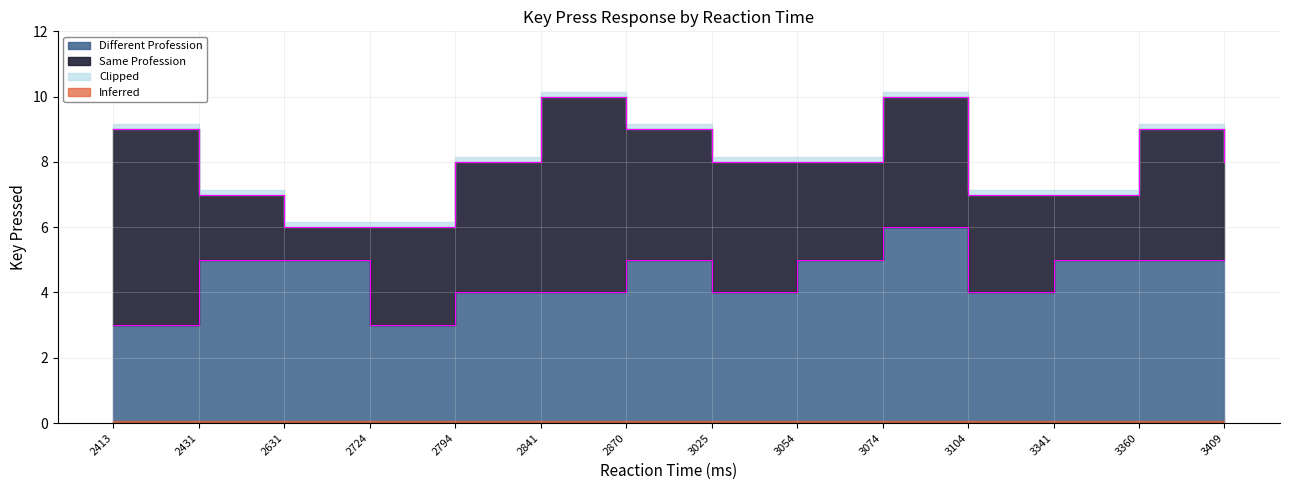

What is the value of the 3rd point from the left?

5